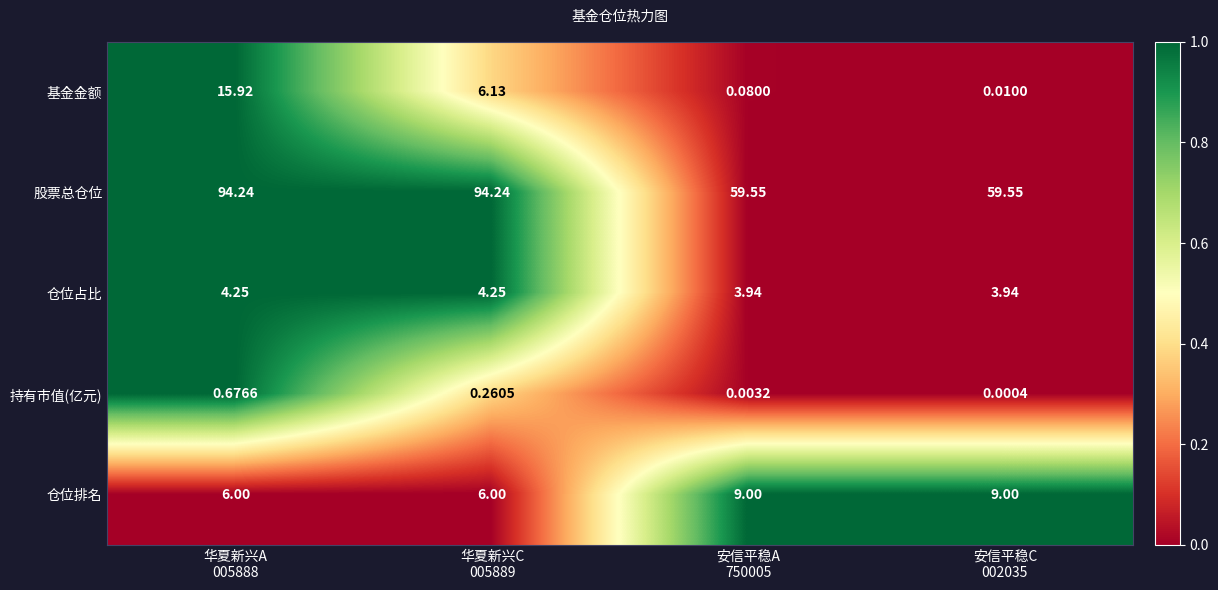

List the series in order of their peak value, lowest first.

持有市值(亿元), 仓位占比, 仓位排名, 基金金额, 股票总仓位